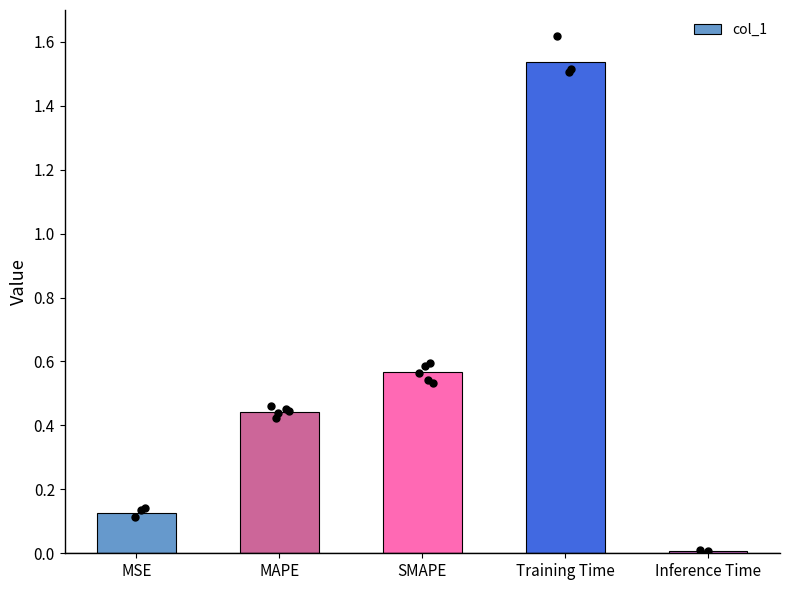

What is the change in value from MSE to MAPE?

+0.3